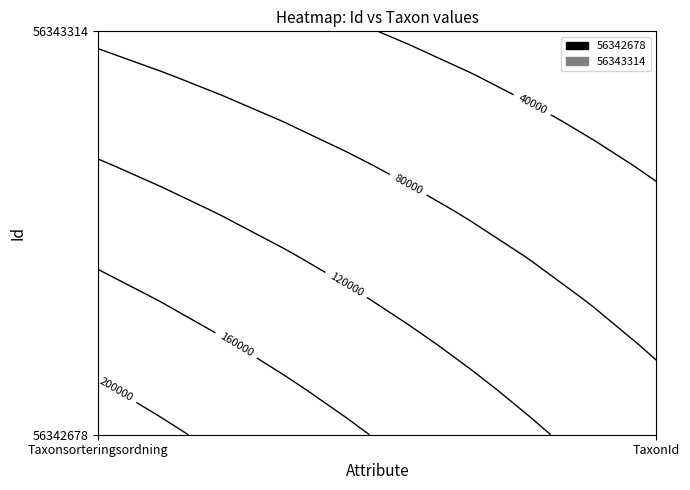

Rank the series at 1 from highest to lowest value.

56342678, 56343314